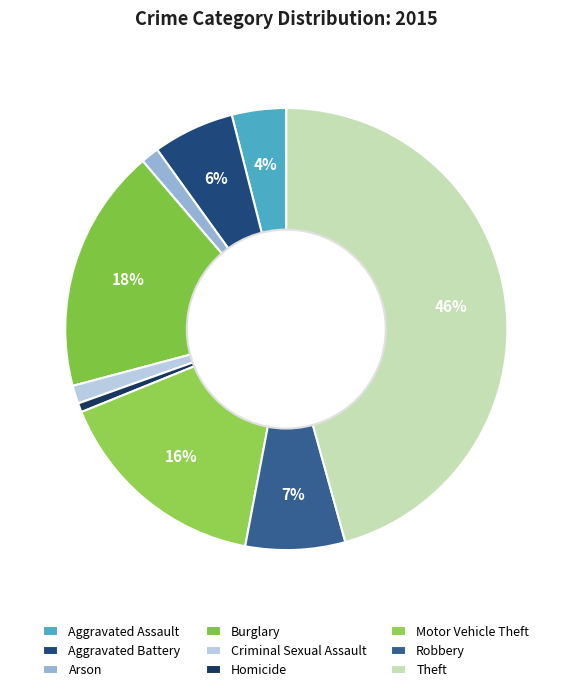

To the nearest percent, what is the difference between the largest and smallest slice percentages?

45%